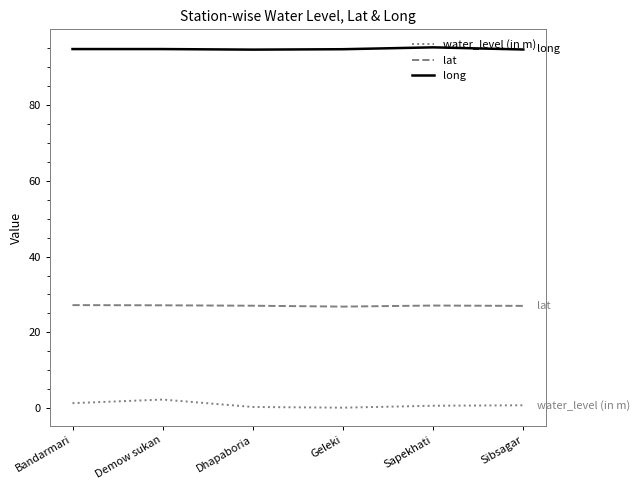

Is the value of long at Geleki greater than the value of lat at Sibsagar?

Yes